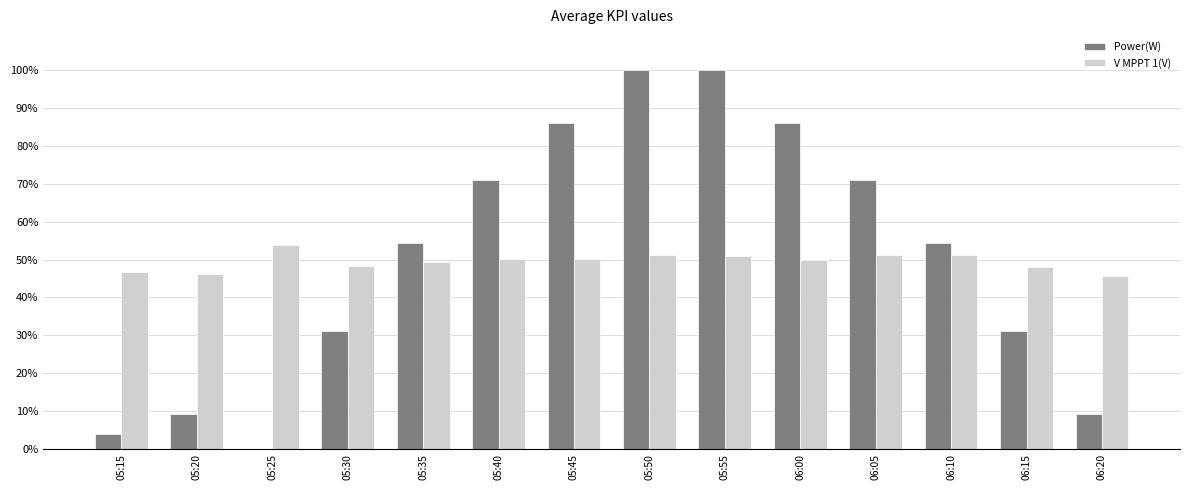

How many data points does each series have?

14